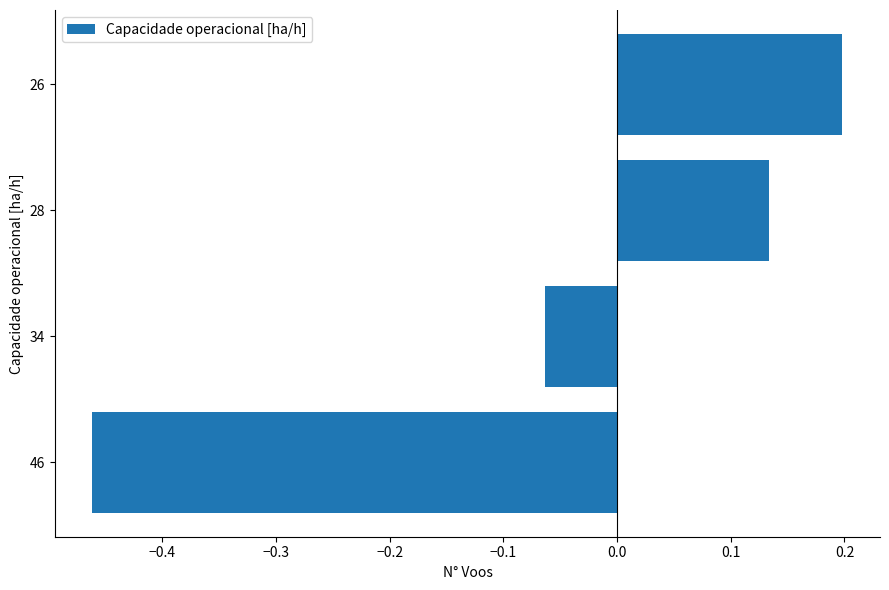

Is it true that the value at 28 is 0.1?

False